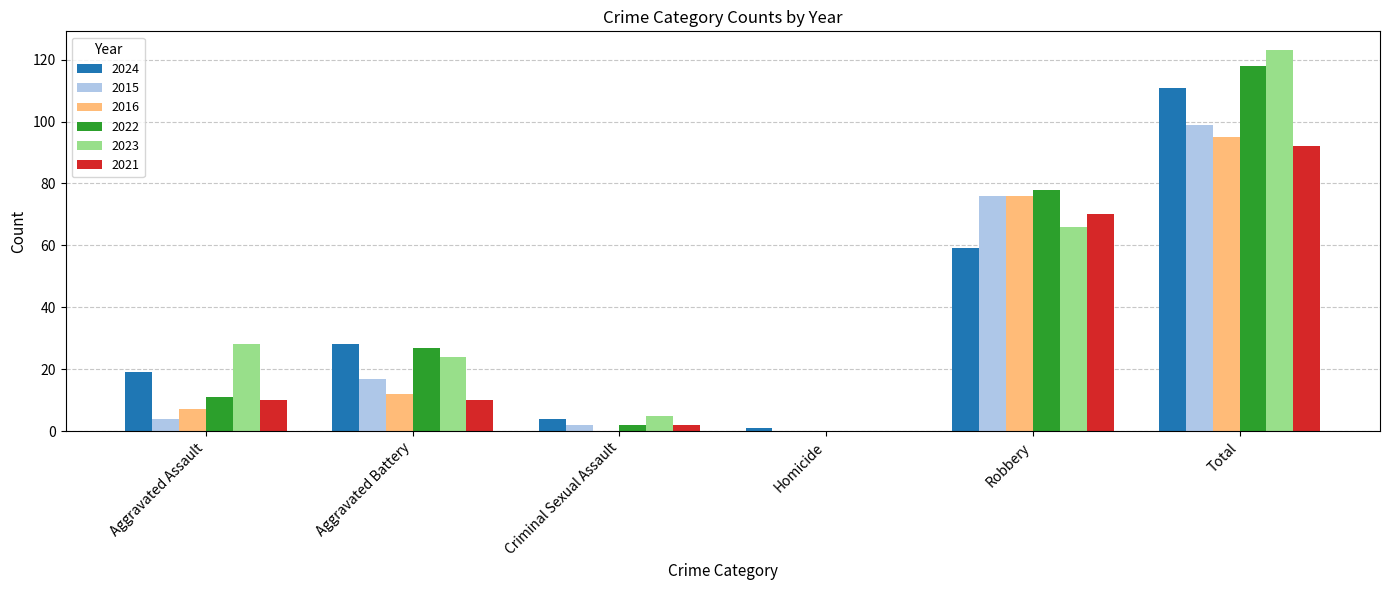

What is the average value of the 2022 series?

39